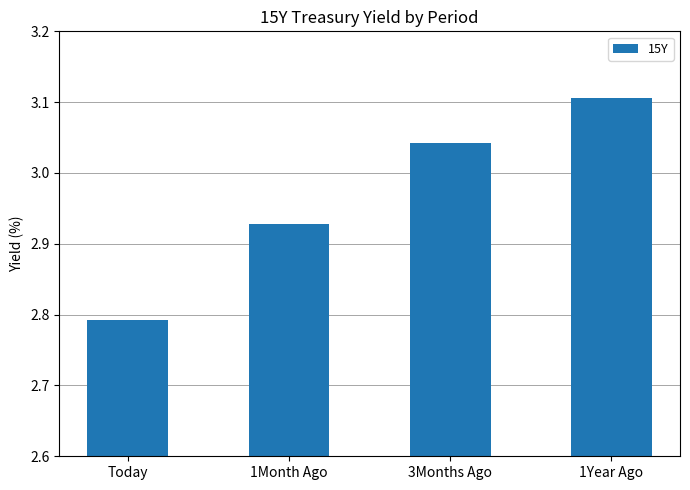

What is the sum of the values at 1Month Ago and 3Months Ago?

6.0